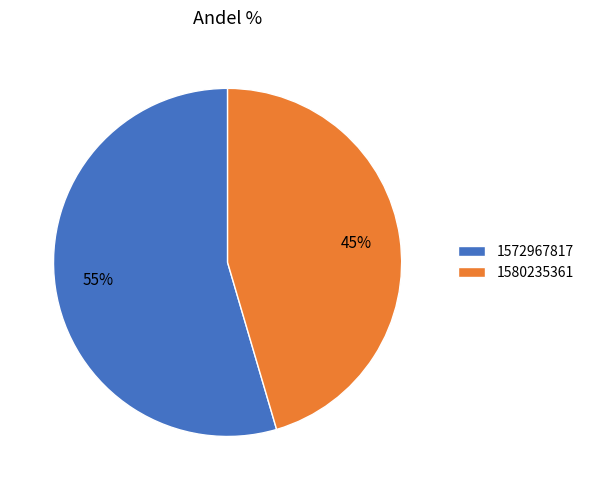

Is the sum of 1572967817 and 1580235361 greater than half?

Yes